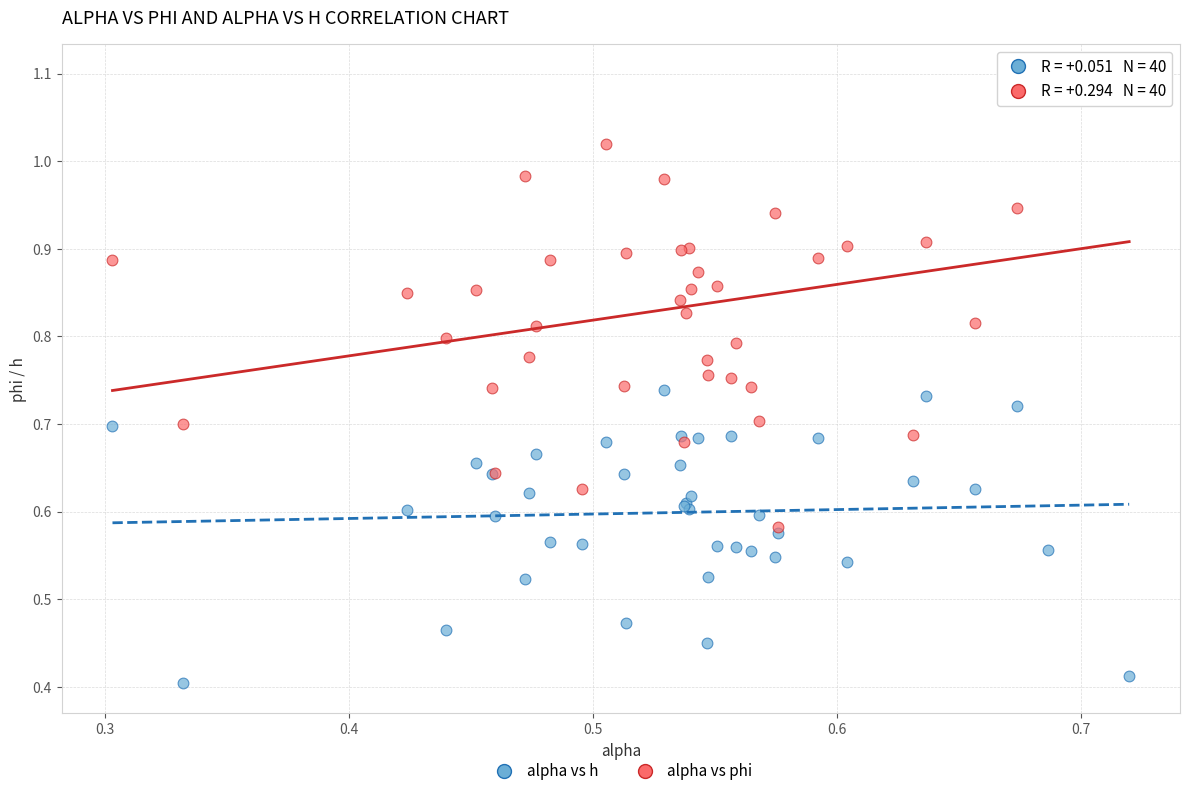

What are all the series names shown in the legend?

alpha vs h, alpha vs phi